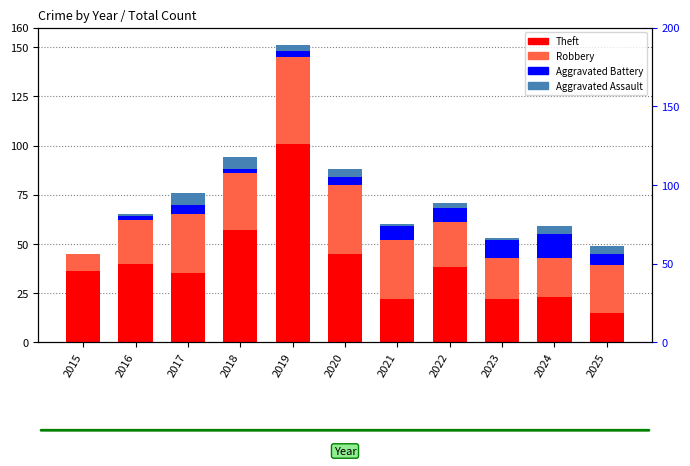

How many distinct data groups are displayed?

4